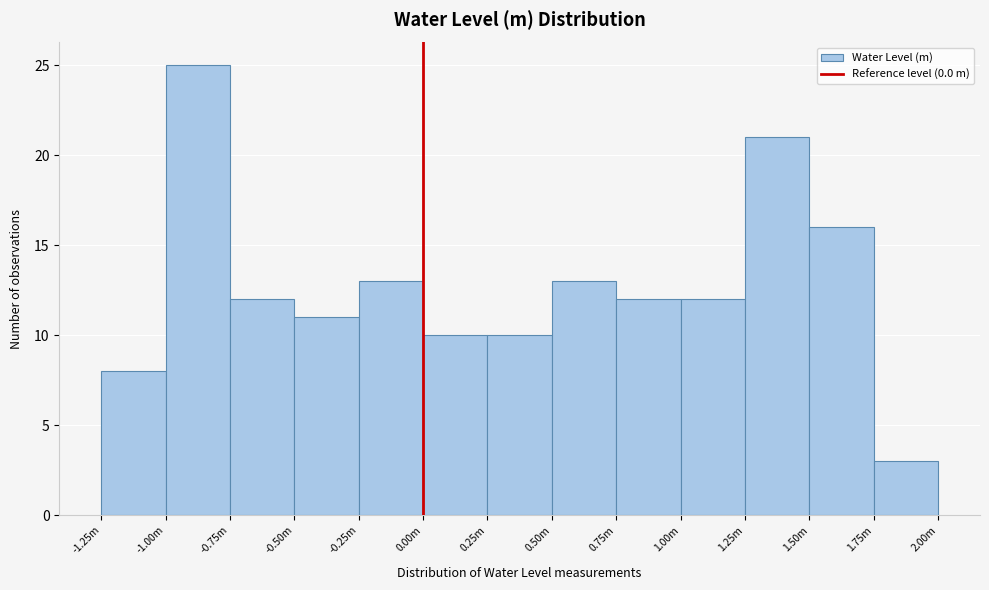

Reading left to right, list all the values displayed in this chart.

-1.25m=8	-1.00m=25	-0.75m=12	-0.50m=11	-0.25m=13	0.00m=10	0.25m=10	0.50m=13	0.75m=12	1.00m=12	1.25m=21	1.50m=16	1.75m=3